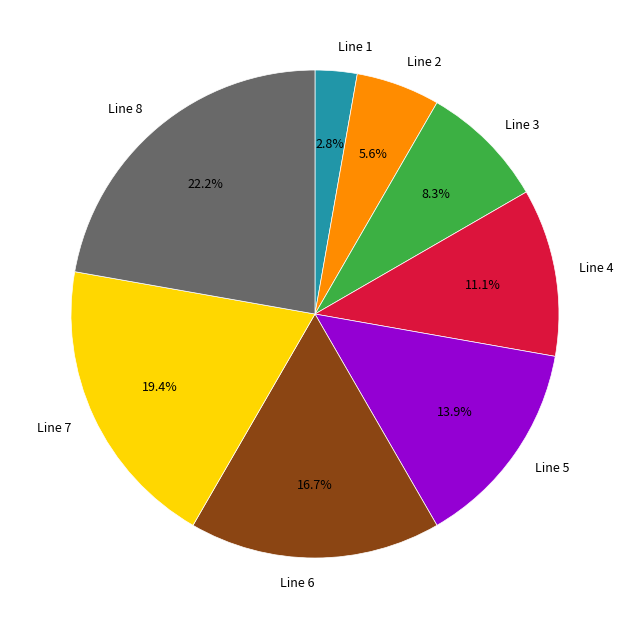

True or false: Line 6 accounts for 30% of the total.

False